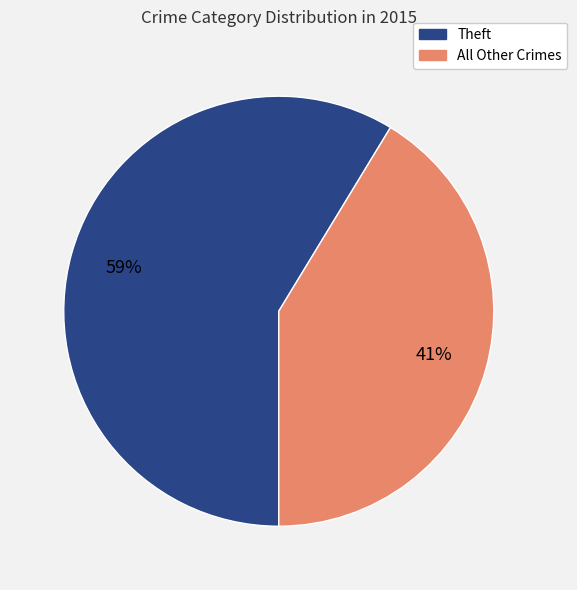

To the nearest percent, what is the average slice percentage?

50%